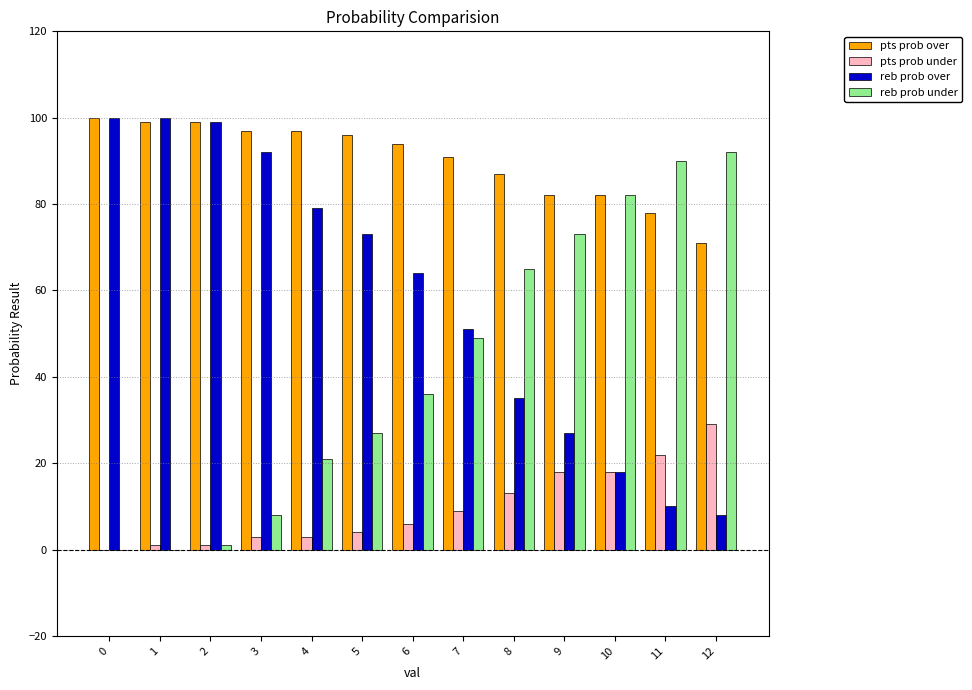

The value of reb prob over at 6 is 64. True or false?

True